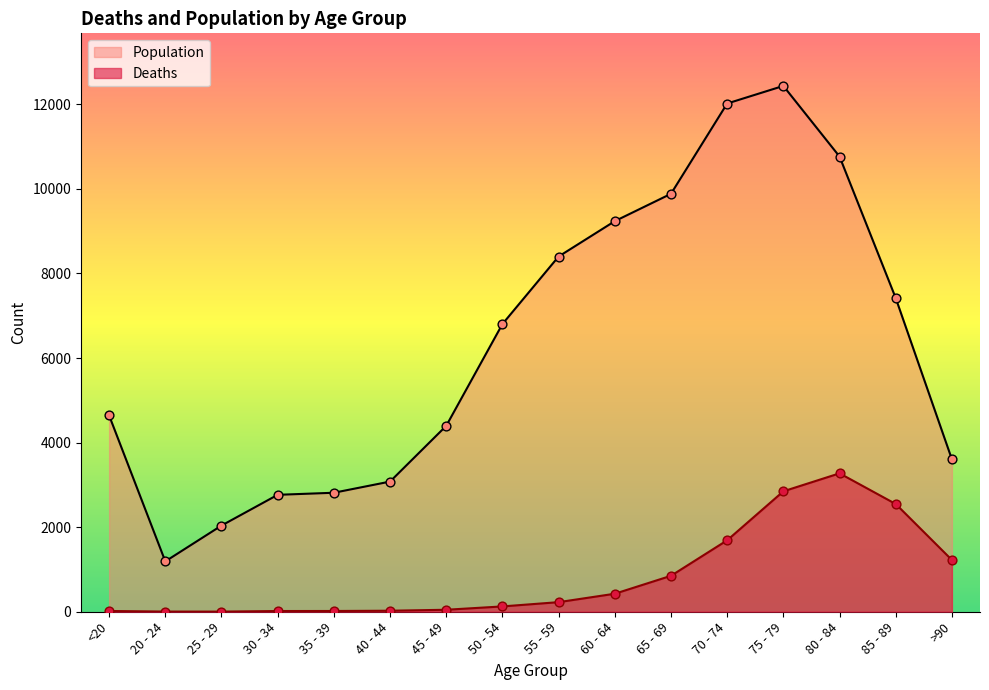

Which series has the widest spread of Y values?

Population